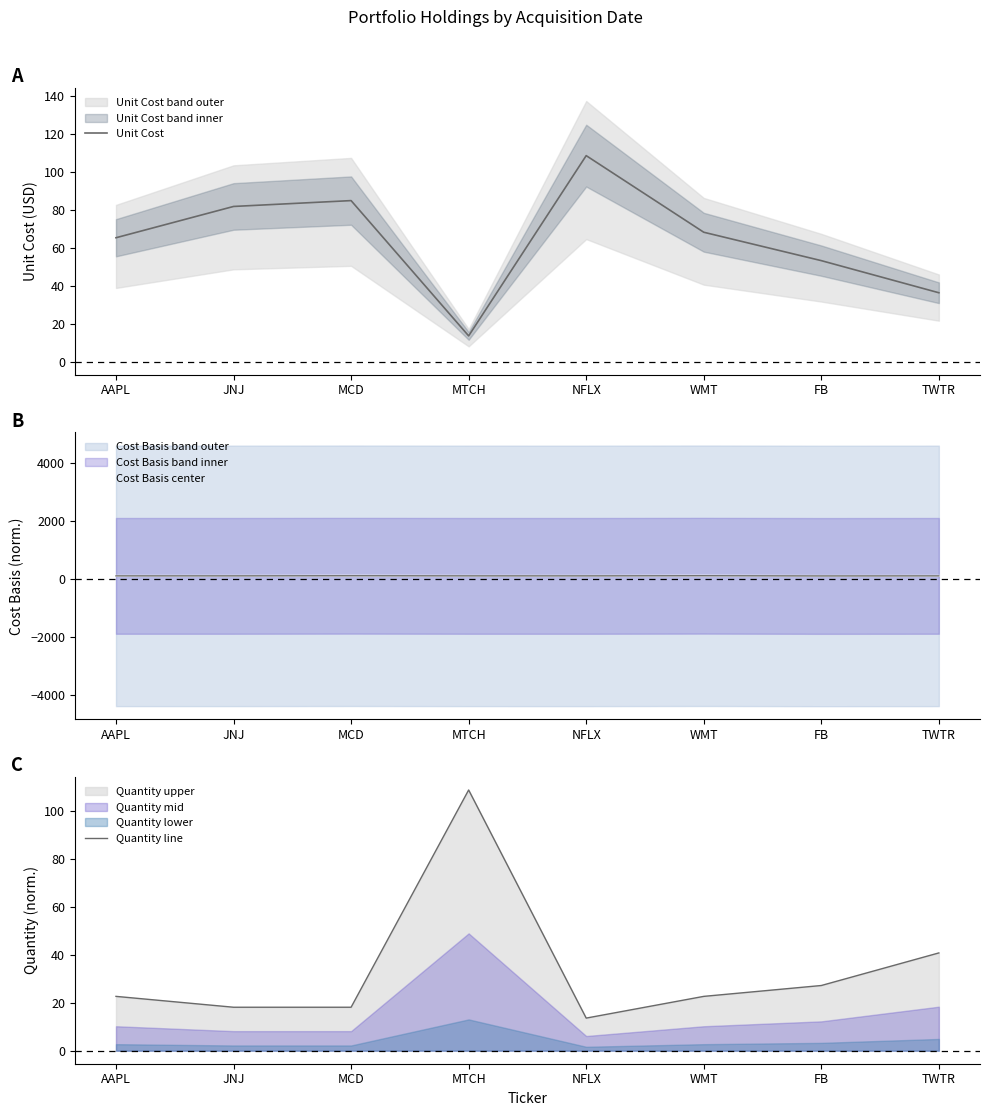

Which series has the widest spread of values?

Quantity line